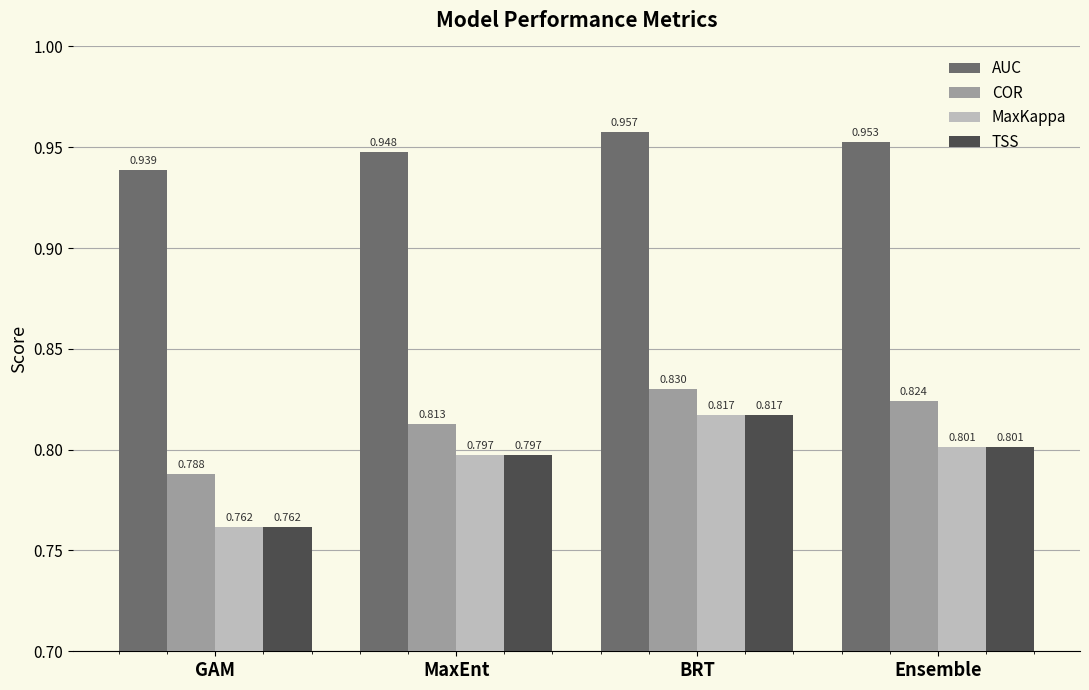

Where is AUC nearest to the value 0?

GAM